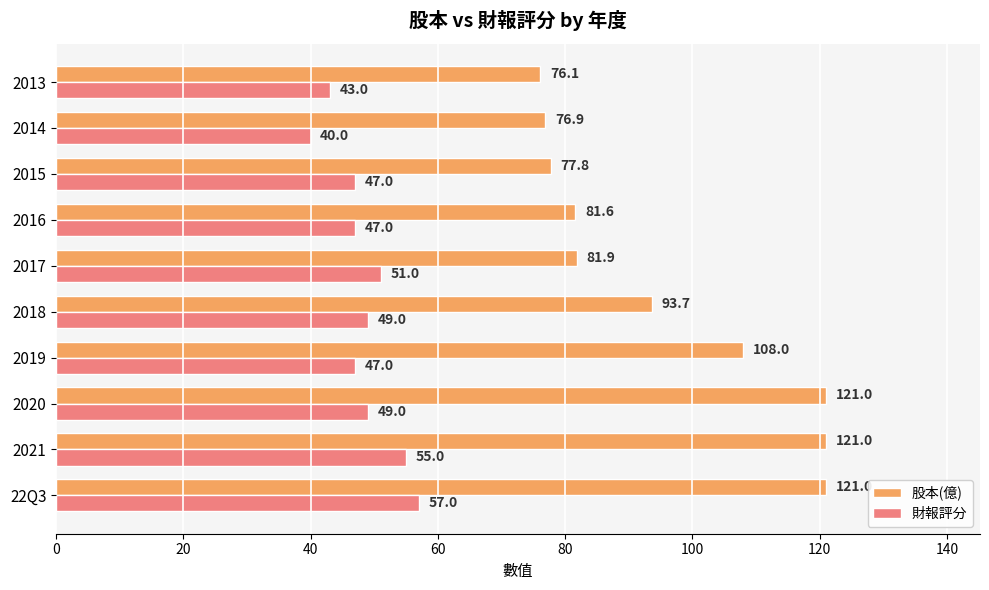

Where is 股本(億) nearest to the value 98?

2018